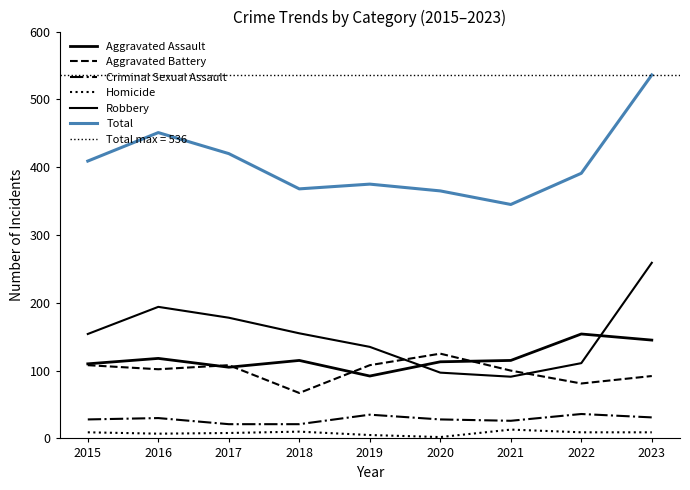

Where is the first local minimum for Aggravated Assault?

2017